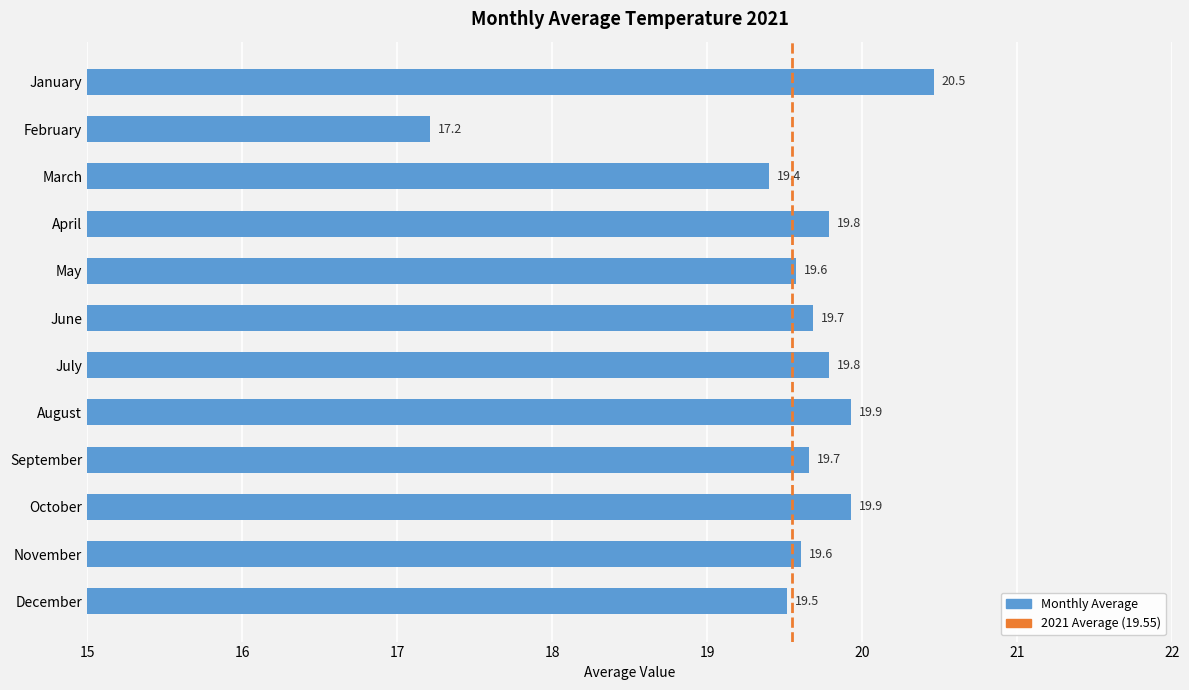

What is the change in value from February to May?

+2.4